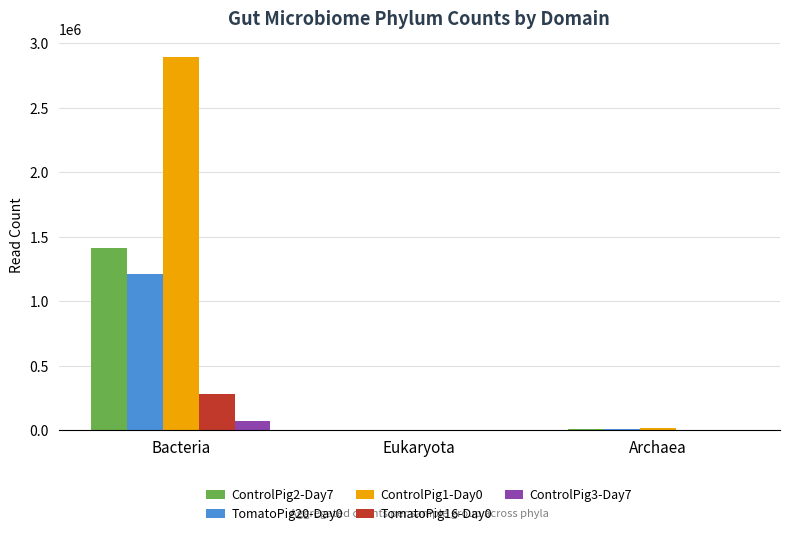

What is the maximum value shown in the chart?

2891531